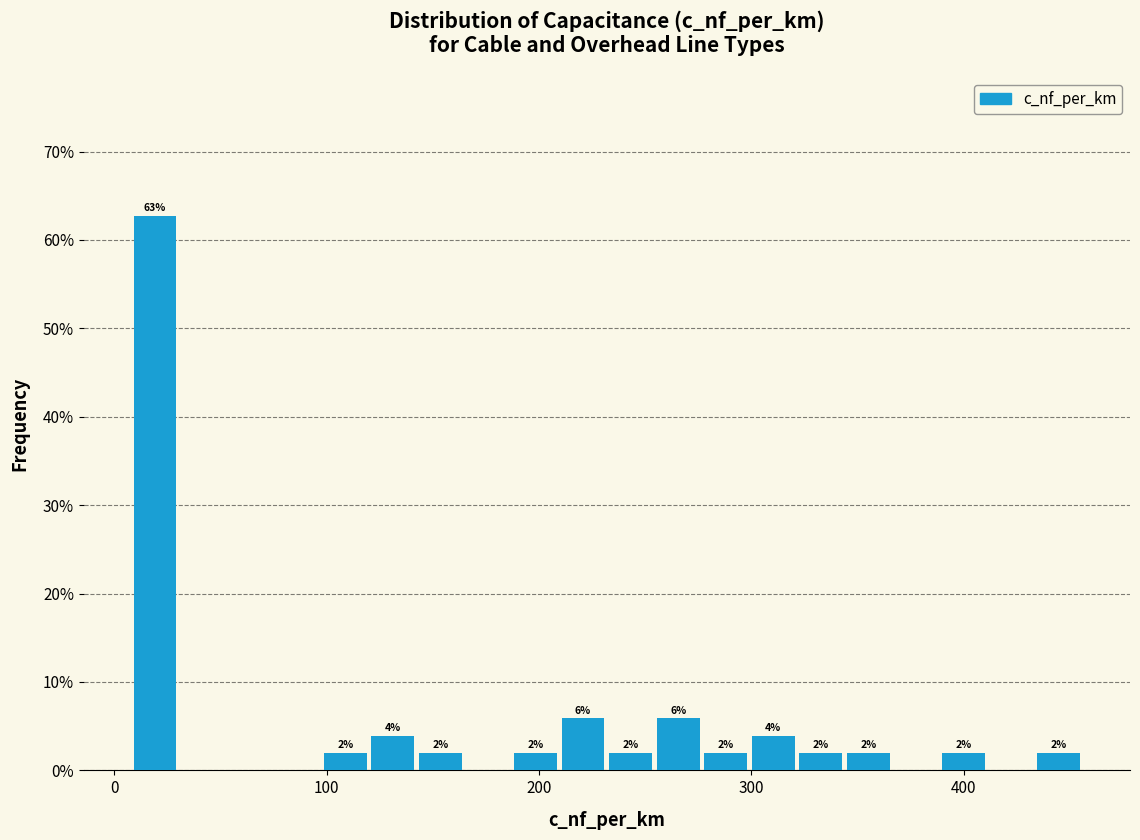

Around what value on the x-axis is the tallest bar? Give the approximate position of its centre, as read against the axis.

20